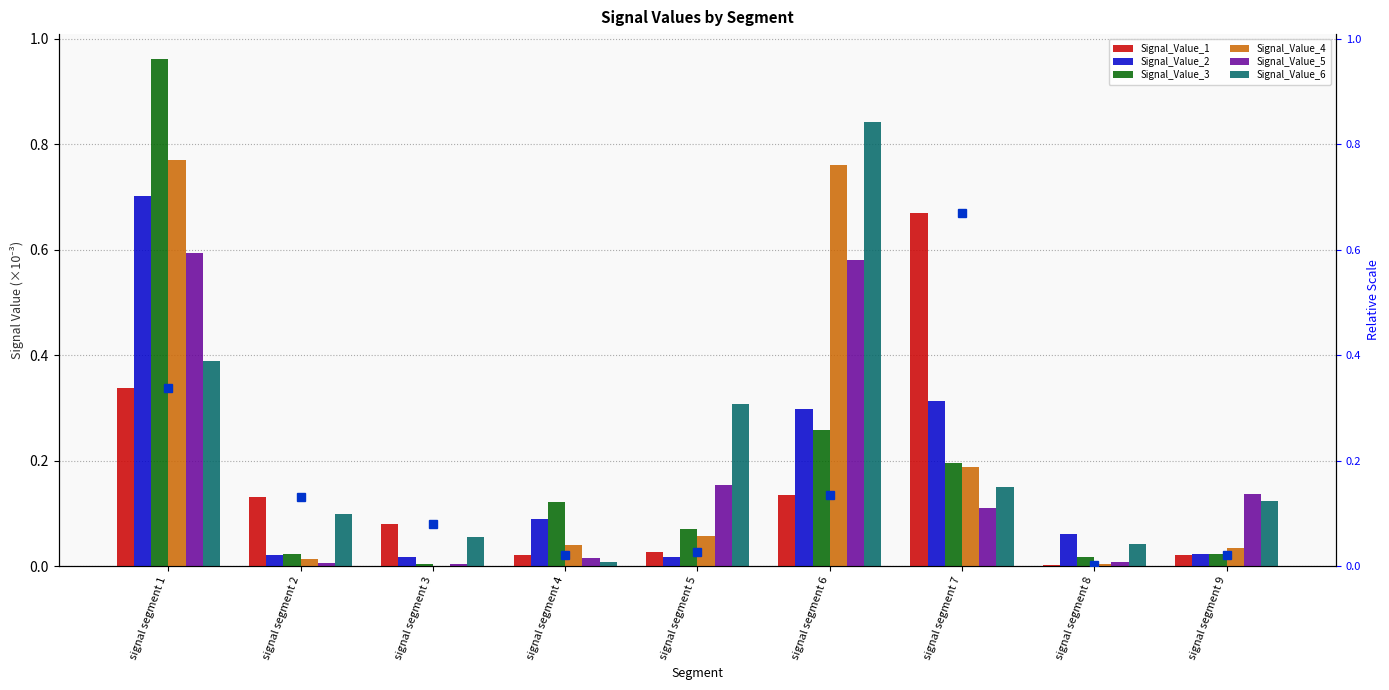

What is the difference between the Signal_Value_4 values at signal segment 8 and signal segment 1?

0.8